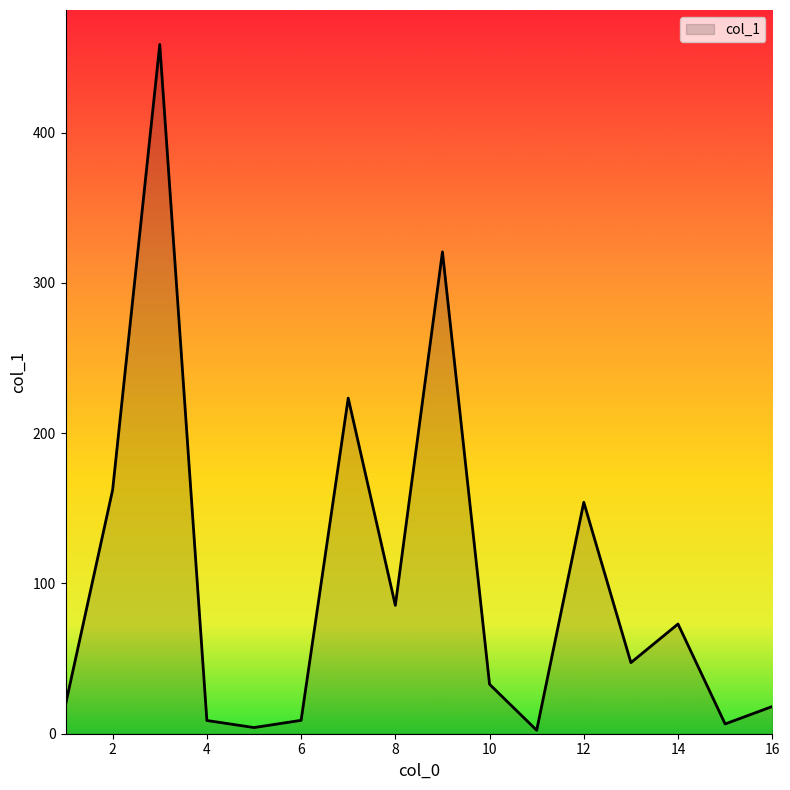

What is the maximum value shown in the chart?

458.6